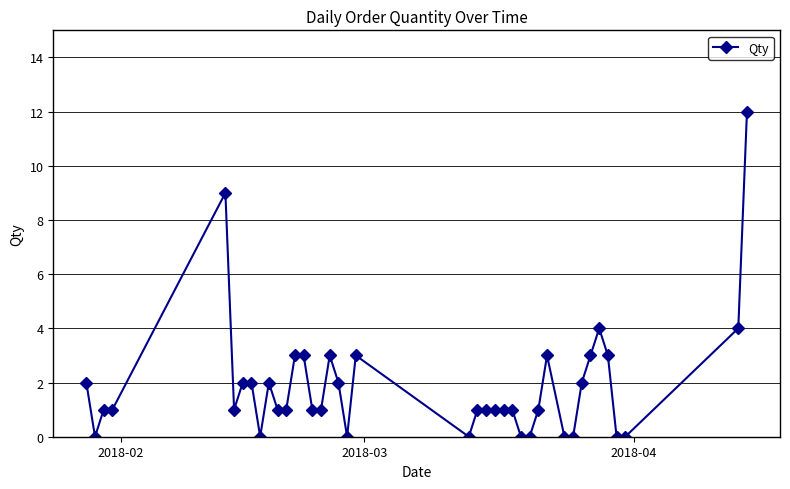

What is the average value?

2